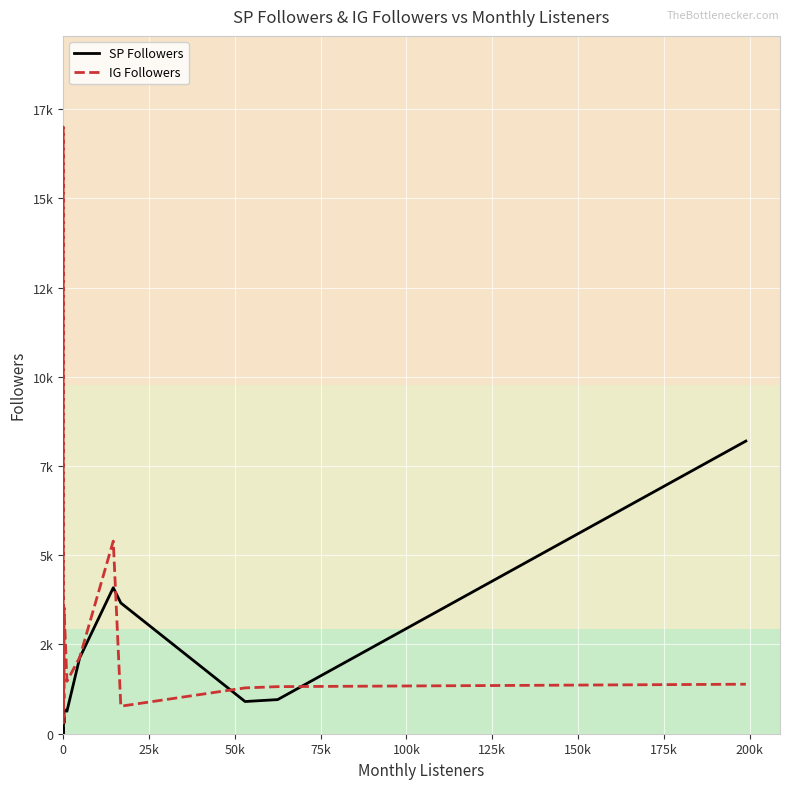

Where is IG Followers nearest to the value 8499?

12